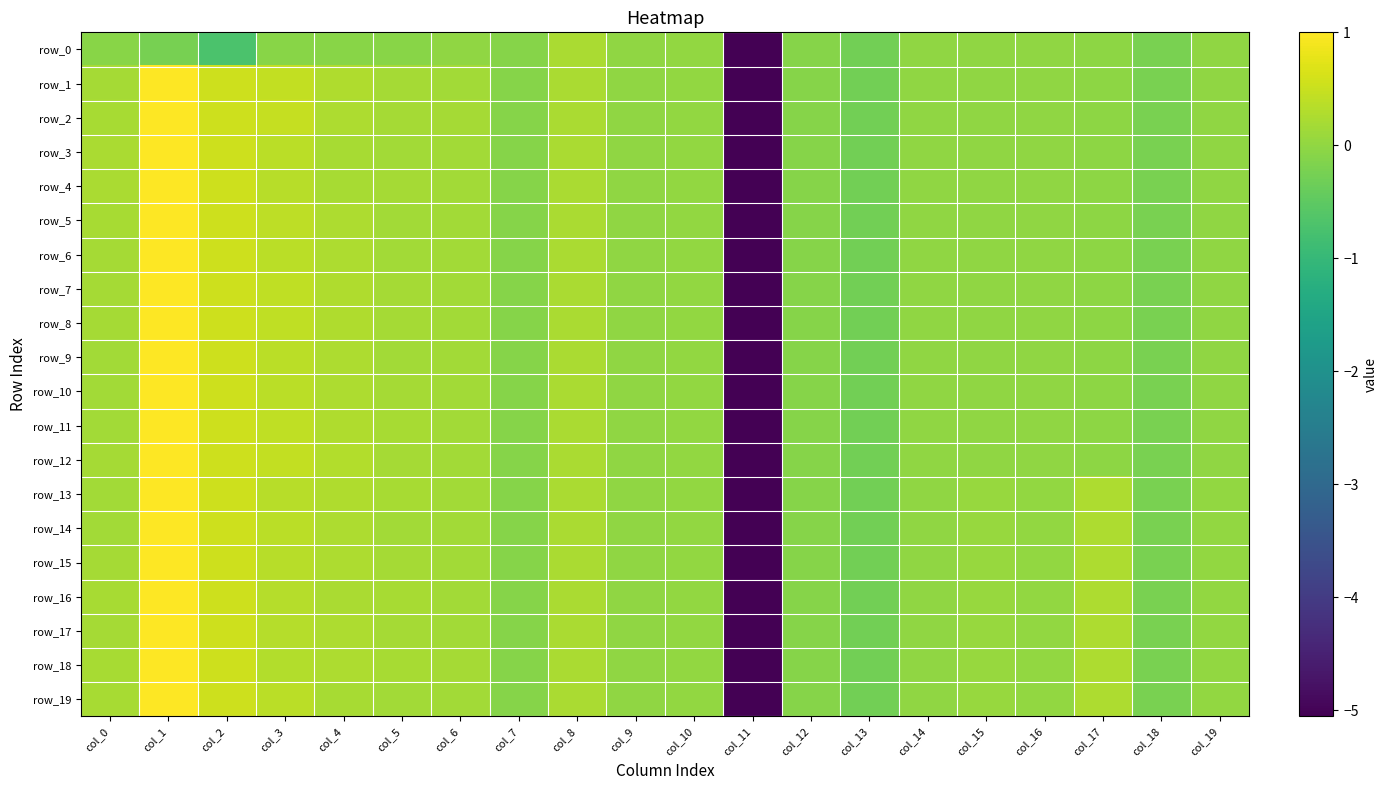

Is the value of row_9 at col_17 greater than the value of row_15 at col_10?

No